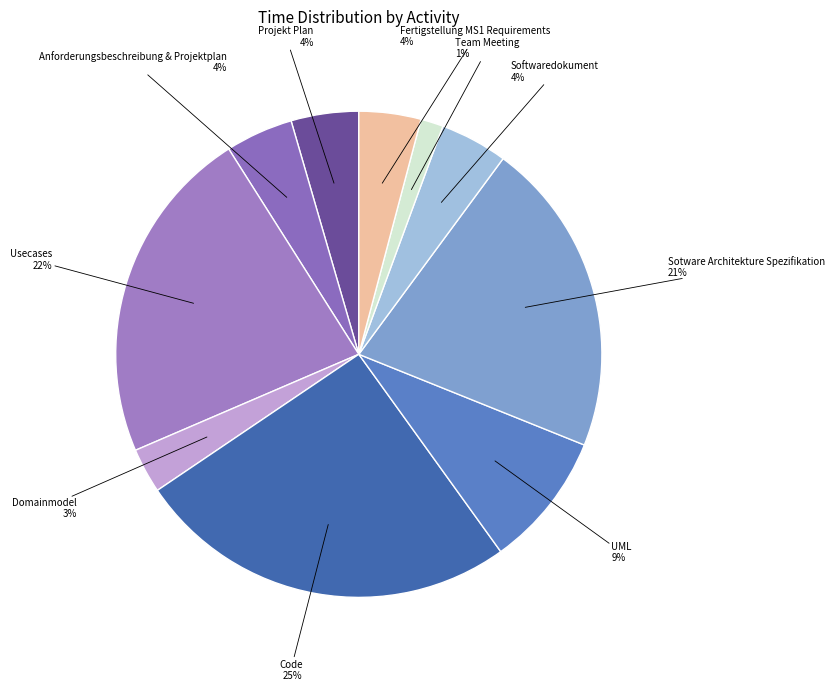

Which slice is the largest?

Code